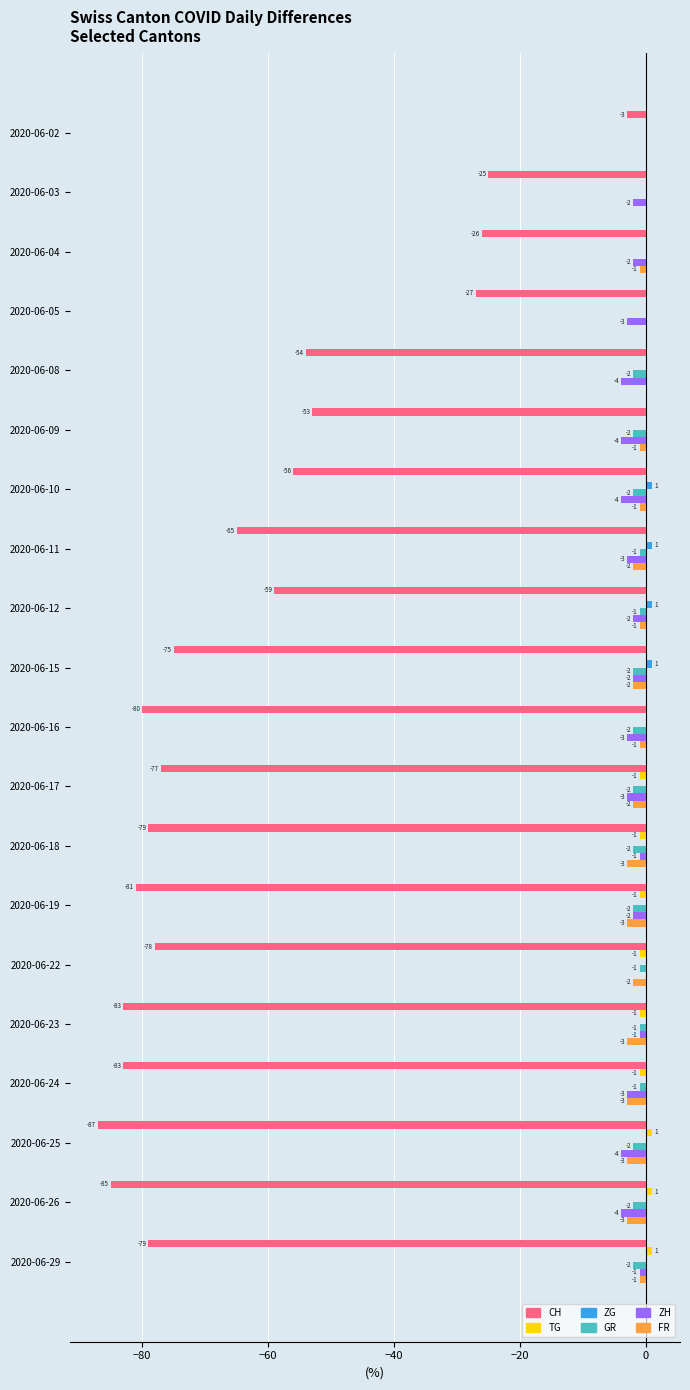

What are all the series names shown in the legend?

CH, TG, ZG, GR, ZH, FR